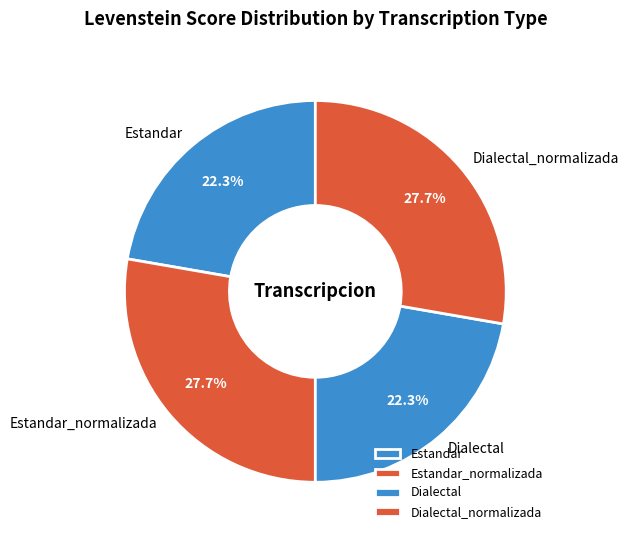

What percentage is the Dialectal slice, to the nearest percent?

22%